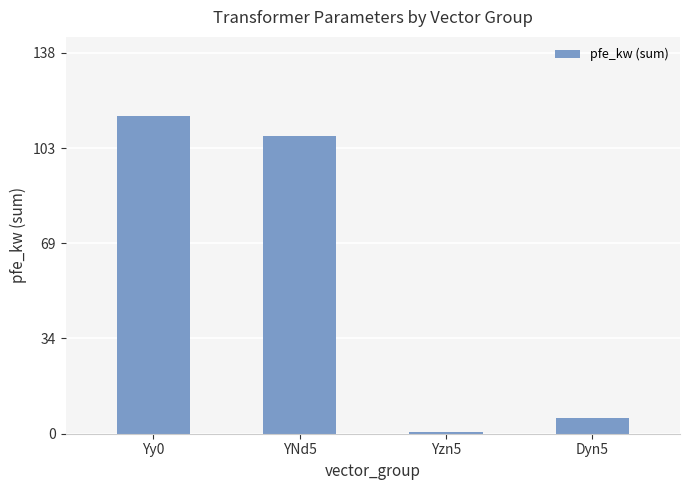

Reading right to left, what are all the values shown in this chart?

Dyn5=5.7	Yzn5=0.8	YNd5=108.0	Yy0=115.0